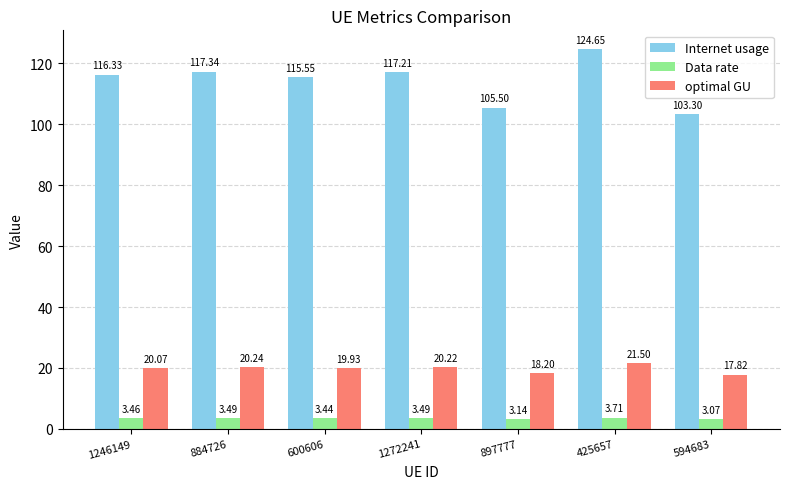

Between 600606 and 594683, which series saw the biggest shift?

Internet usage